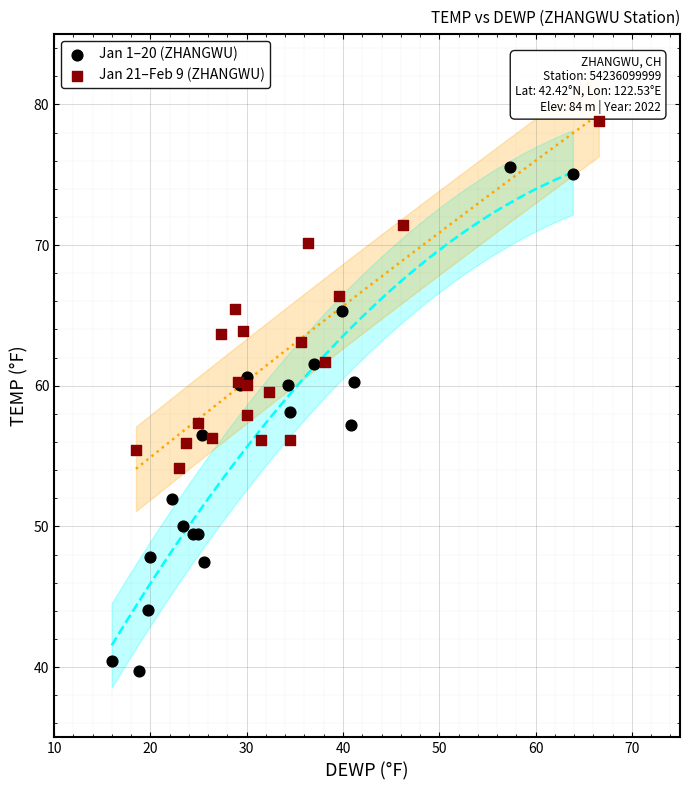

Which series contains the highest Y value?

Jan 21–Feb 9 (ZHANGWU)